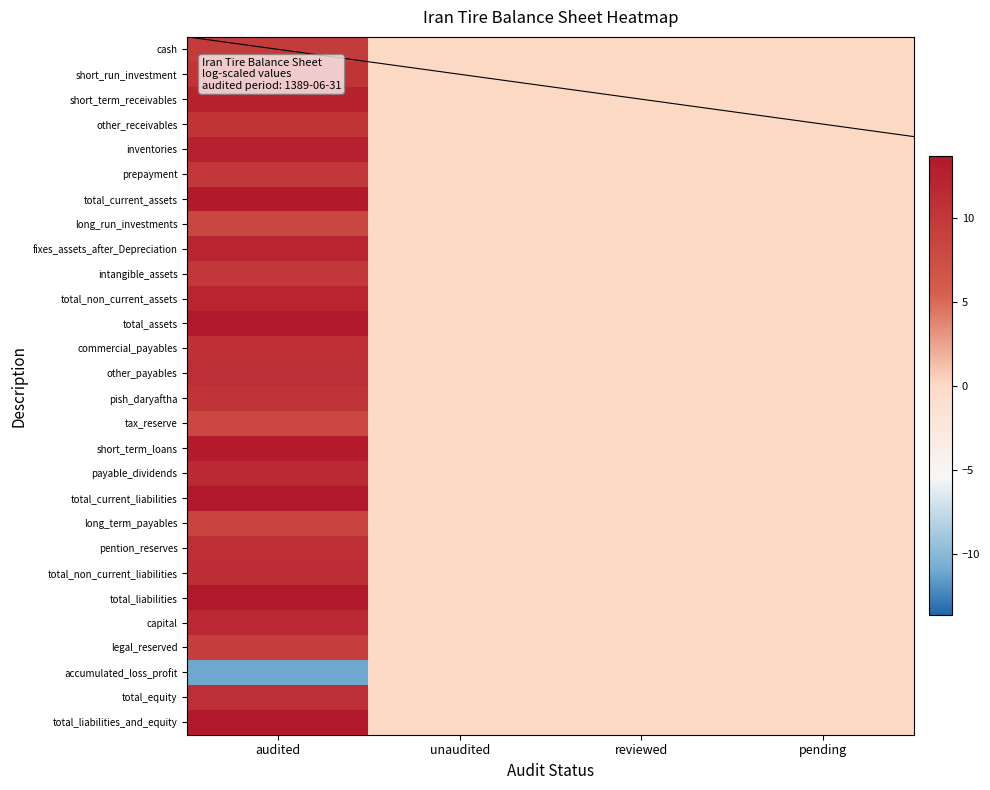

Reading left to right, what are all the values shown in this chart?

cash: audited=9.6	unaudited=0.0	reviewed=0.0	pending=0.0
short_run_investment: audited=10.4	unaudited=0.0	reviewed=0.0	pending=0.0
short_term_receivables: audited=12.5	unaudited=0.0	reviewed=0.0	pending=0.0
other_receivables: audited=10.4	unaudited=0.0	reviewed=0.0	pending=0.0
inventories: audited=12.6	unaudited=0.0	reviewed=0.0	pending=0.0
prepayment: audited=10.0	unaudited=0.0	reviewed=0.0	pending=0.0
total_current_assets: audited=13.4	unaudited=0.0	reviewed=0.0	pending=0.0
long_run_investments: audited=8.3	unaudited=0.0	reviewed=0.0	pending=0.0
fixes_assets_after_Depreciation: audited=12.1	unaudited=0.0	reviewed=0.0	pending=0.0
intangible_assets: audited=9.9	unaudited=0.0	reviewed=0.0	pending=0.0
total_non_current_assets: audited=12.2	unaudited=0.0	reviewed=0.0	pending=0.0
total_assets: audited=13.7	unaudited=0.0	reviewed=0.0	pending=0.0
commercial_payables: audited=10.8	unaudited=0.0	reviewed=0.0	pending=0.0
other_payables: audited=11.0	unaudited=0.0	reviewed=0.0	pending=0.0
pish_daryaftha: audited=10.5	unaudited=0.0	reviewed=0.0	pending=0.0
tax_reserve: audited=8.2	unaudited=0.0	reviewed=0.0	pending=0.0
short_term_loans: audited=13.1	unaudited=0.0	reviewed=0.0	pending=0.0
payable_dividends: audited=11.5	unaudited=0.0	reviewed=0.0	pending=0.0
total_current_liabilities: audited=13.5	unaudited=0.0	reviewed=0.0	pending=0.0
long_term_payables: audited=8.6	unaudited=0.0	reviewed=0.0	pending=0.0
pention_reserves: audited=11.1	unaudited=0.0	reviewed=0.0	pending=0.0
total_non_current_liabilities: audited=11.2	unaudited=0.0	reviewed=0.0	pending=0.0
total_liabilities: audited=13.6	unaudited=0.0	reviewed=0.0	pending=0.0
capital: audited=11.6	unaudited=0.0	reviewed=0.0	pending=0.0
legal_reserved: audited=9.3	unaudited=0.0	reviewed=0.0	pending=0.0
accumulated_loss_profit: audited=-11.1	unaudited=0.0	reviewed=0.0	pending=0.0
total_equity: audited=10.9	unaudited=0.0	reviewed=0.0	pending=0.0
total_liabilities_and_equity: audited=13.7	unaudited=0.0	reviewed=0.0	pending=0.0